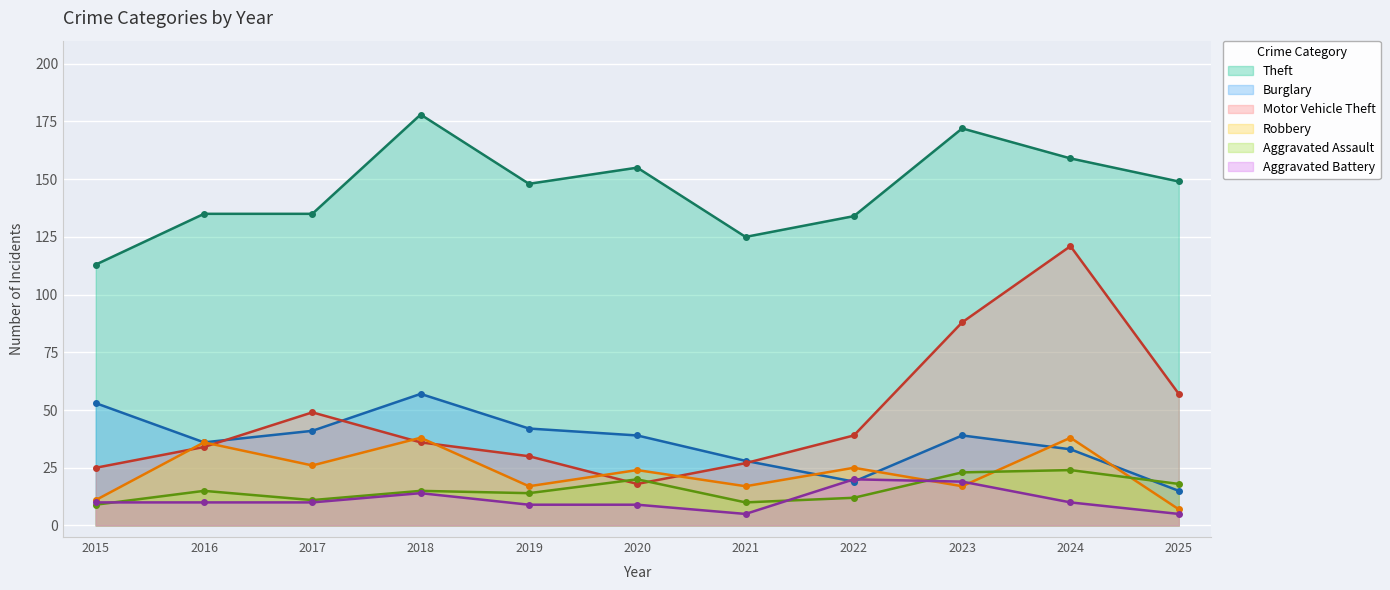

List the series in order of their peak value, lowest first.

Aggravated Battery, Aggravated Assault, Robbery, Burglary, Motor Vehicle Theft, Theft